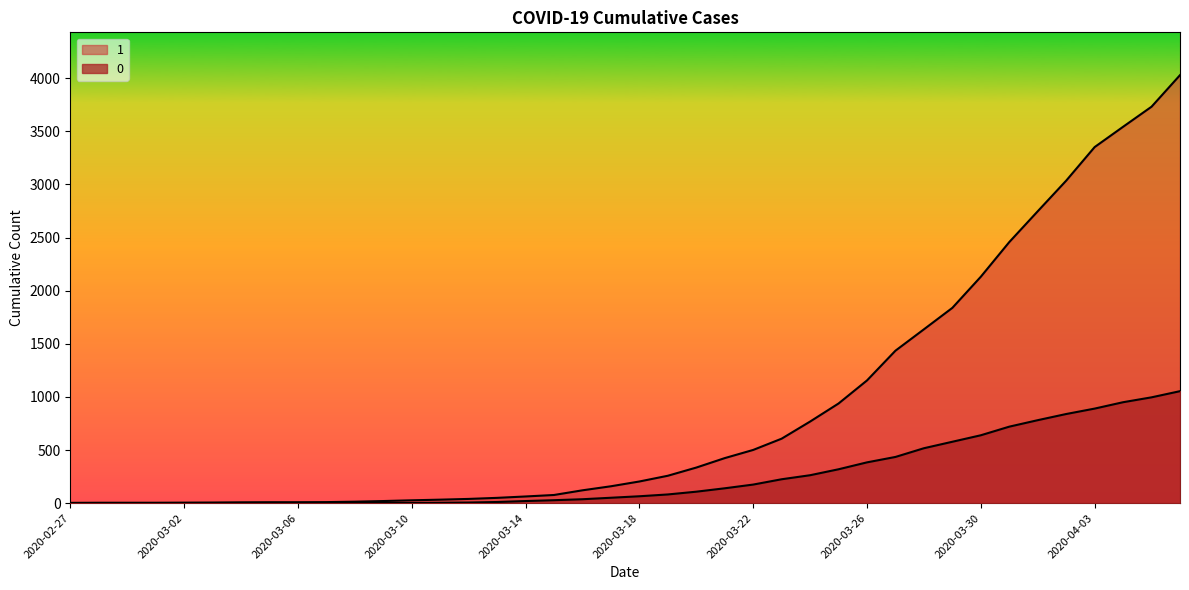

How many lines are shown in the chart?

2